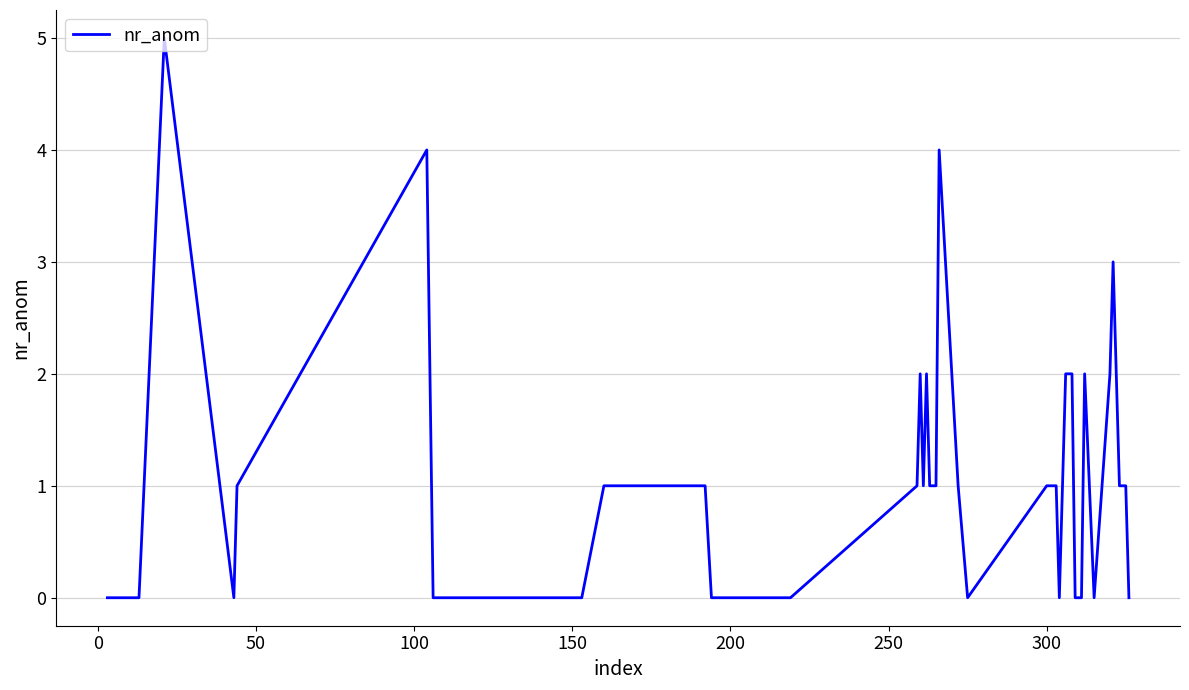

Is this an area chart (filled region under the line)?

No